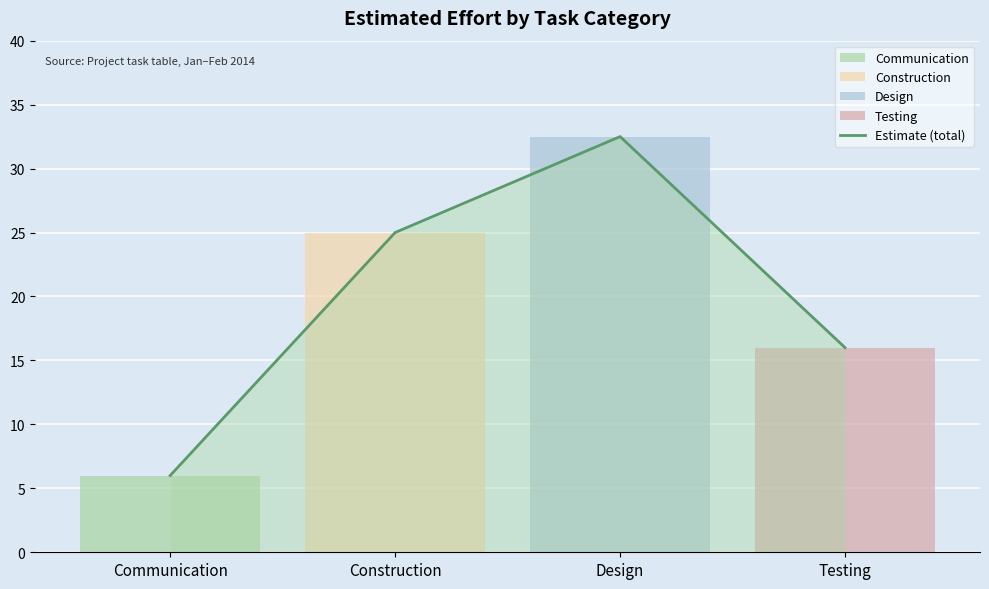

What value does the data have at Construction?

25.0